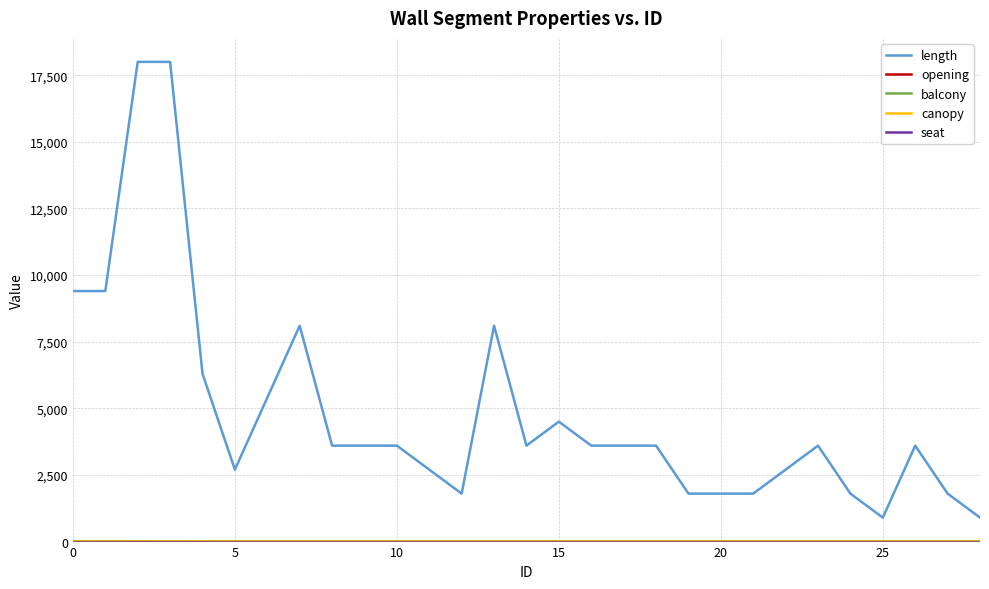

Which series has the largest range (max minus min)?

length